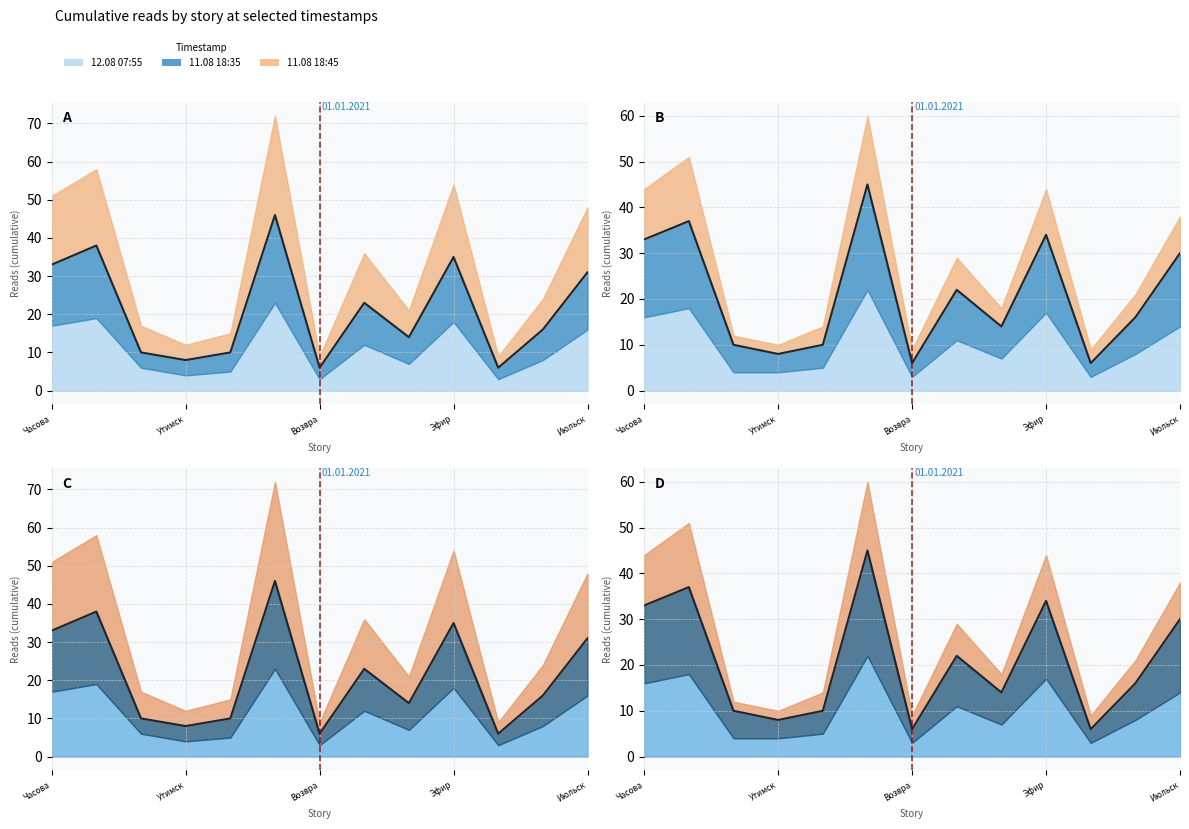

True or false: 11.08 22:30 and 11.08 18:35 cross at least once.

False